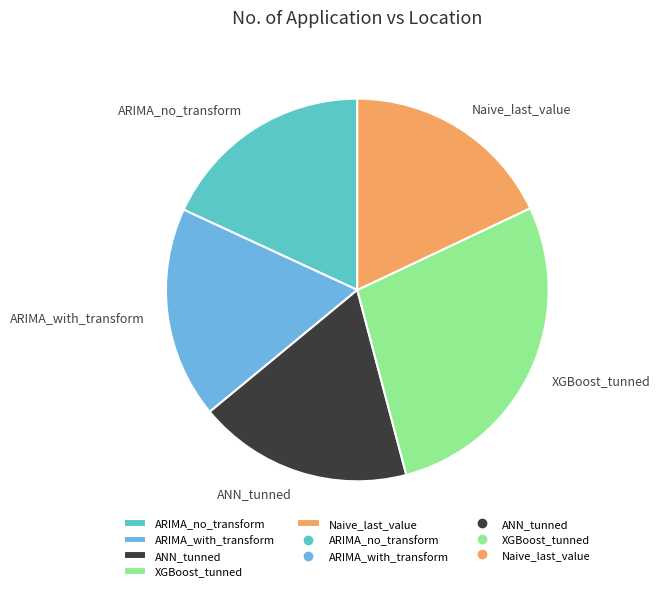

Approximately how many times larger is the value at ANN_tunned compared to ARIMA_with_transform?

1.0